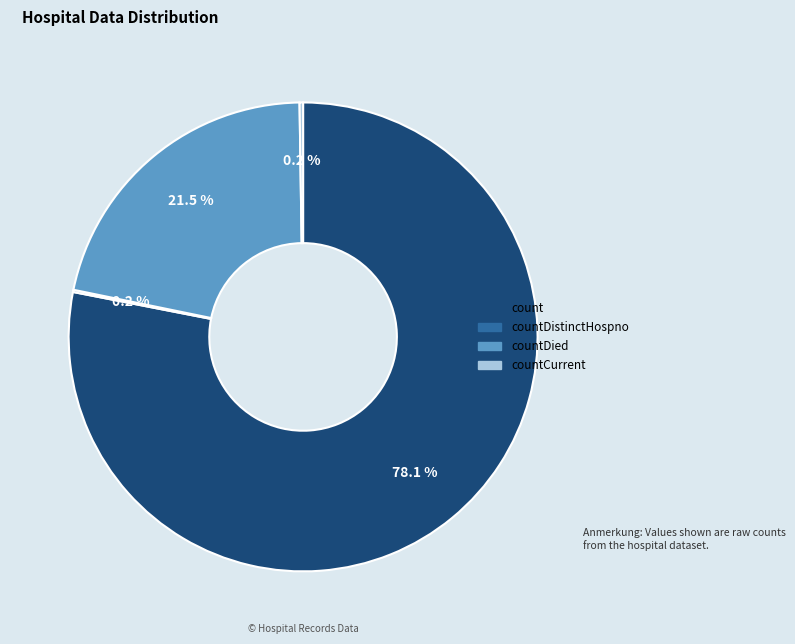

Does any single category account for the majority?

Yes